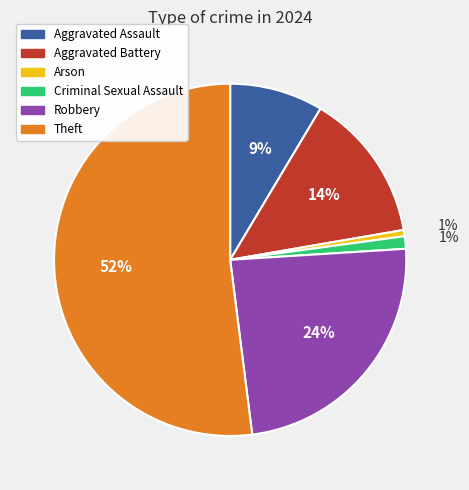

To the nearest percent, what is the difference between the Robbery and Aggravated Battery slice percentages?

10%